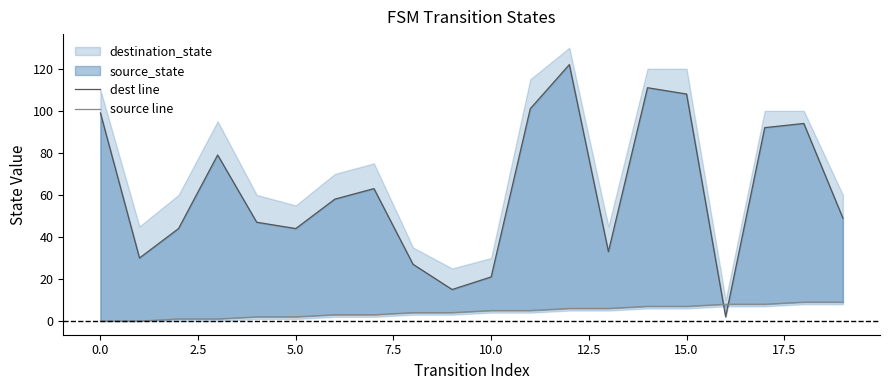

True or false: dest line and source line cross at least once.

True